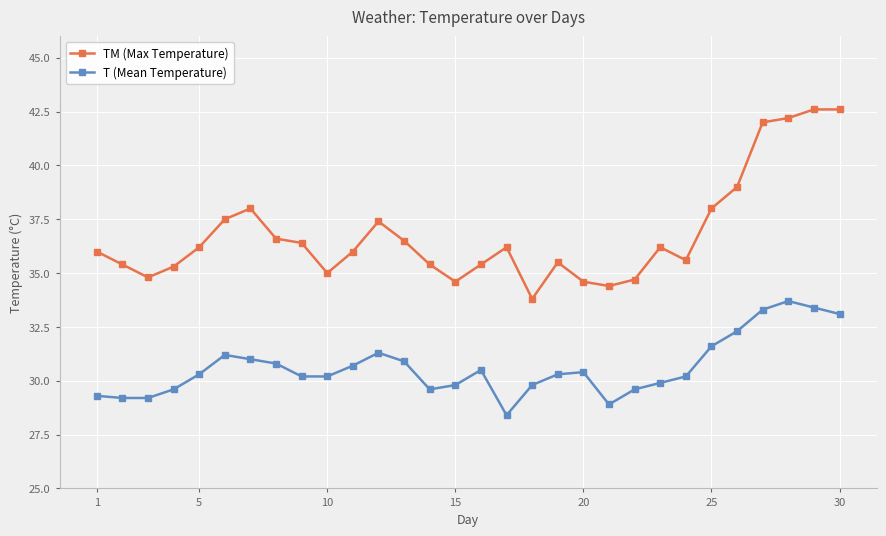

True or false: TM (Max Temperature) and T (Mean Temperature) intersect in this chart.

False